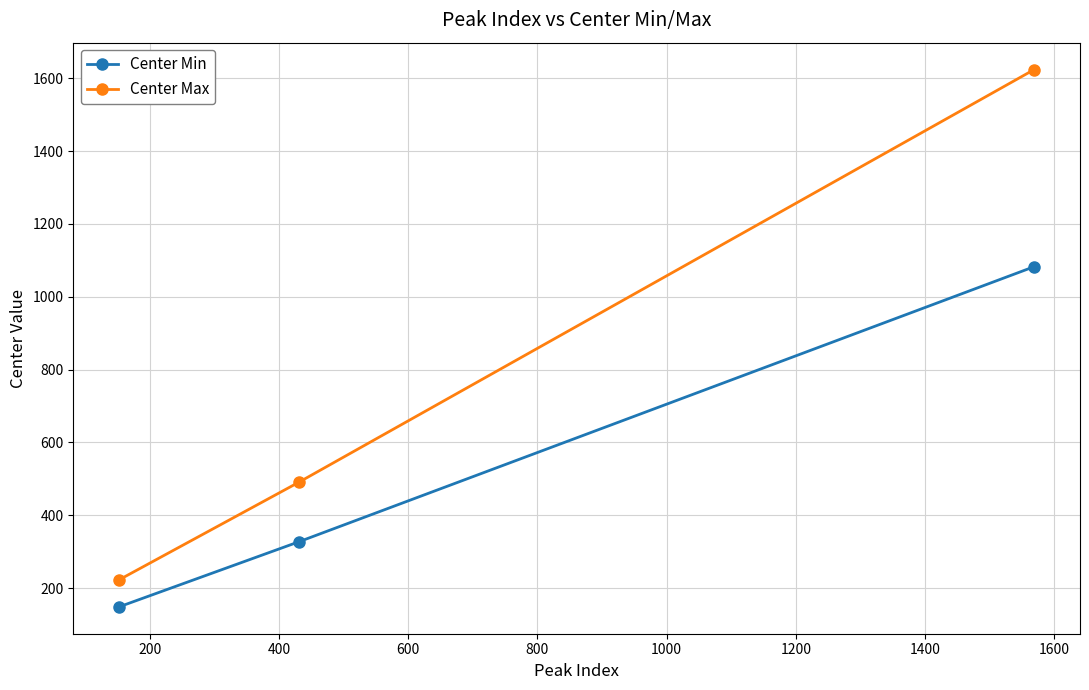

What is the difference between the maximum and minimum values in the Center Max series?

1401.2